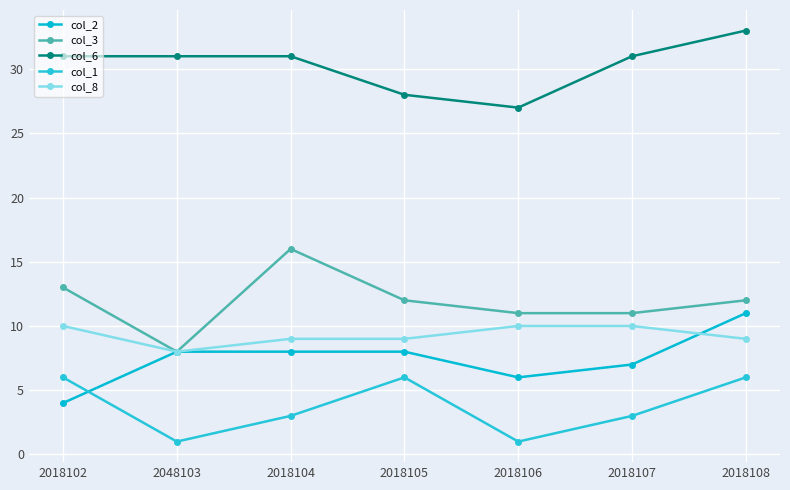

At 2018105, list the series in order from smallest to largest.

col_1, col_2, col_8, col_3, col_6